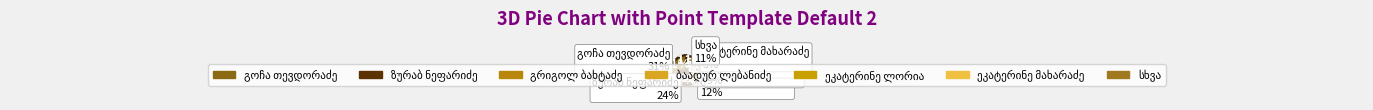

Does any single category account for the majority?

No